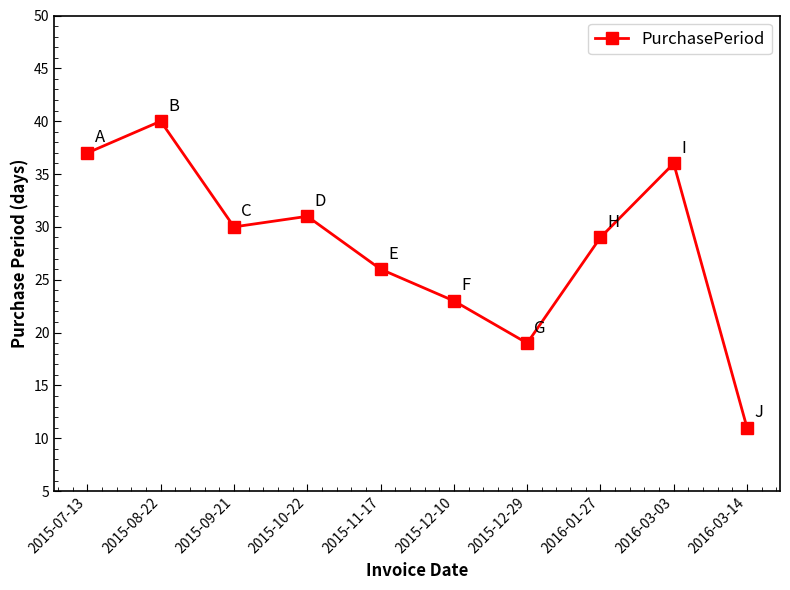

What is the difference between the values at 2015-08-22 and 2016-03-03?

4